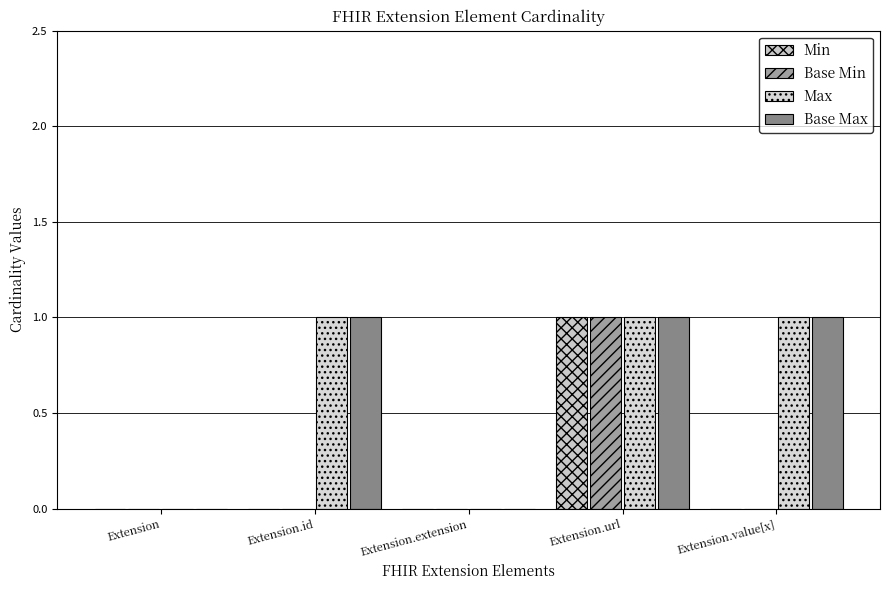

At which label does Base Max reach its peak?

Extension.id